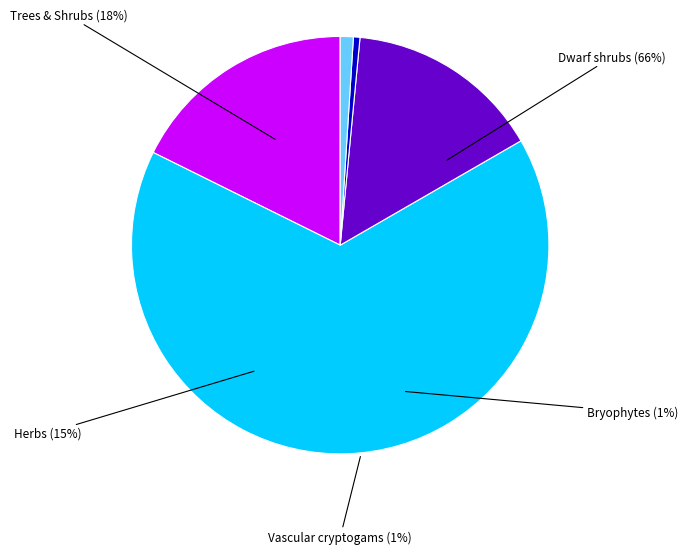

The VACR slice represents 11% of the pie. True or false?

False